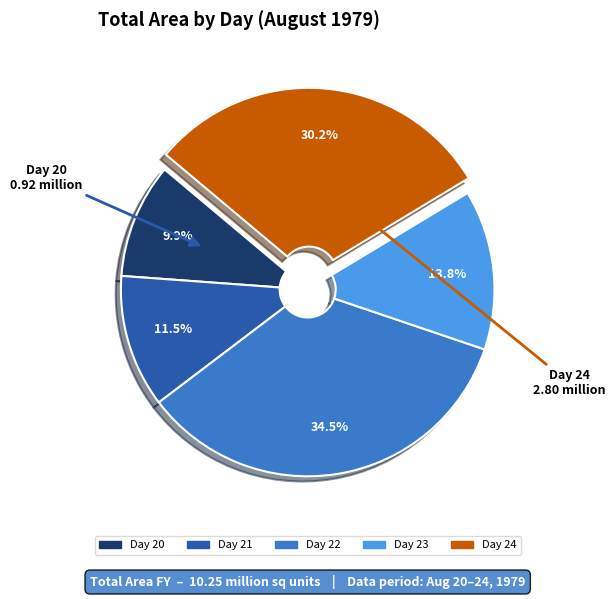

How many slices are in this pie chart?

5